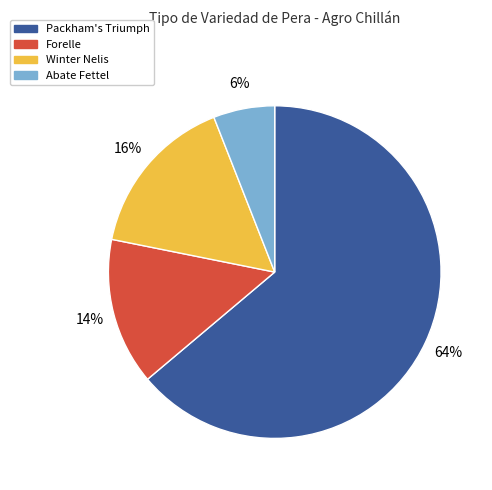

Count the number of slices in the pie.

4